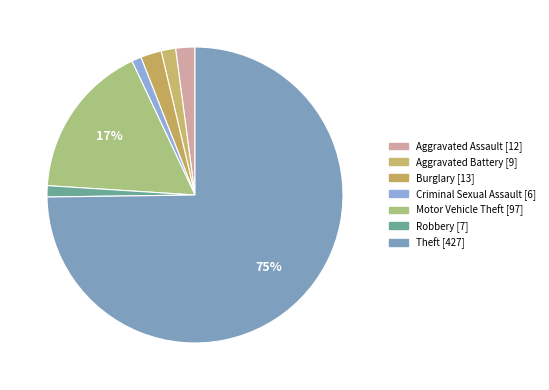

What is the change in value from Burglary to Motor Vehicle Theft?

+84